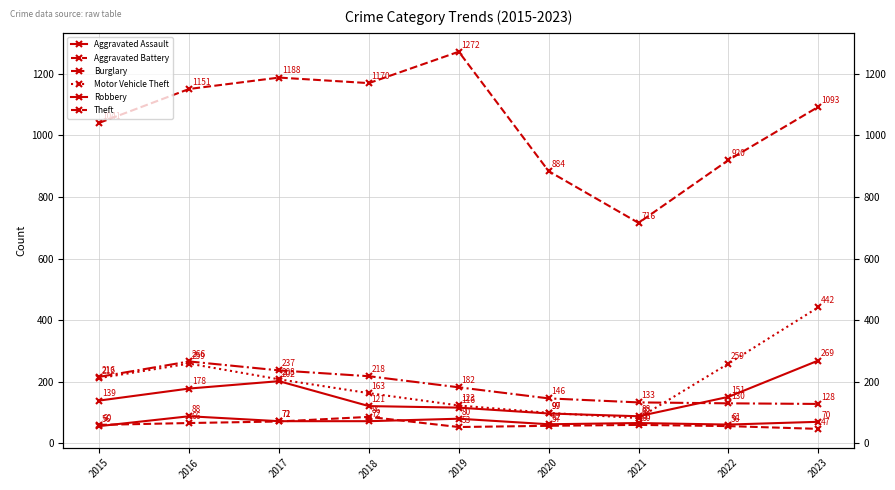

At how many categories does at least one series exceed 905?

7